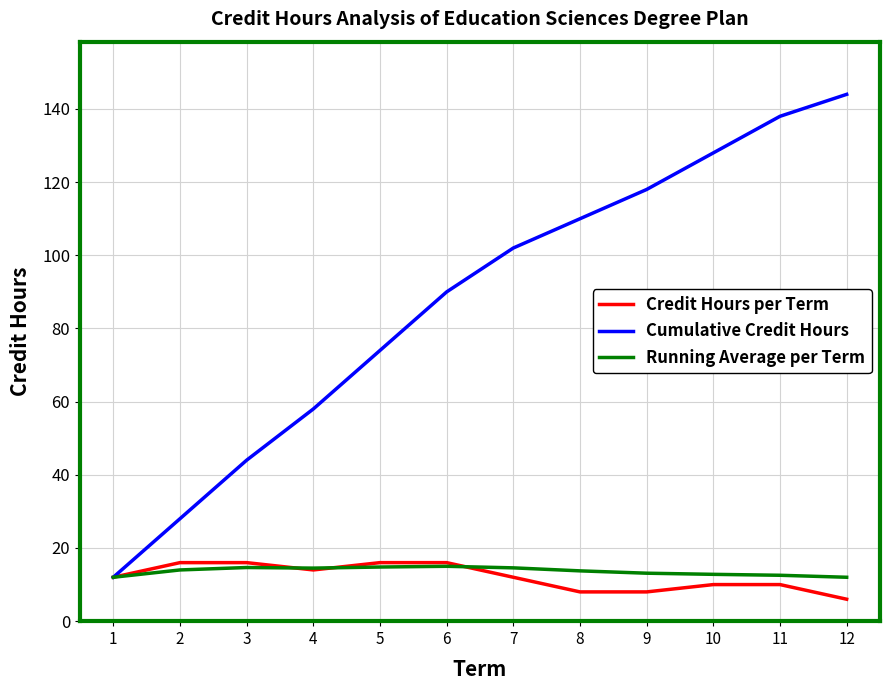

What is the smallest value displayed?

6.0